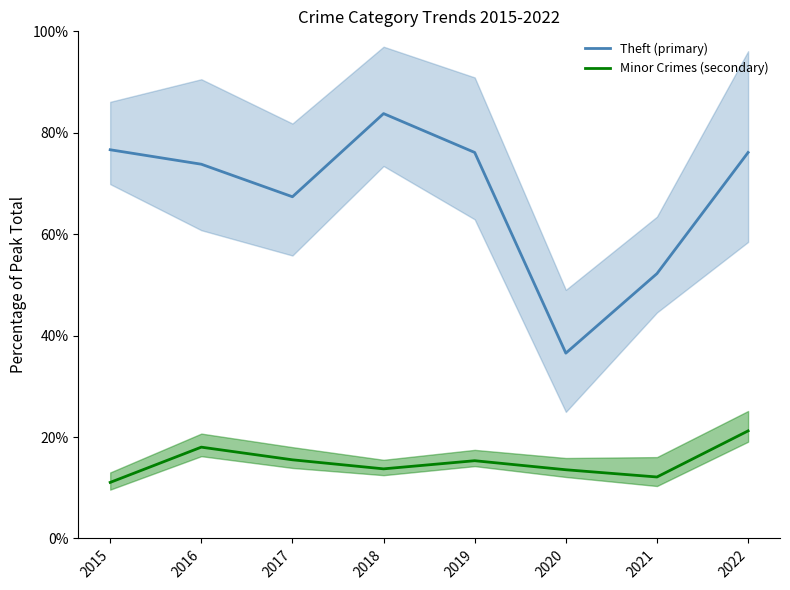

True or false: Minor Crimes (secondary) has a value of 15.3 at 2019.

True